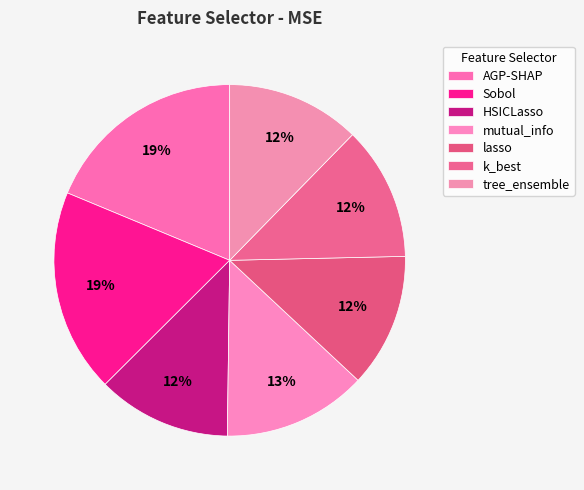

What percentage is NOT represented by tree_ensemble?

87.7%